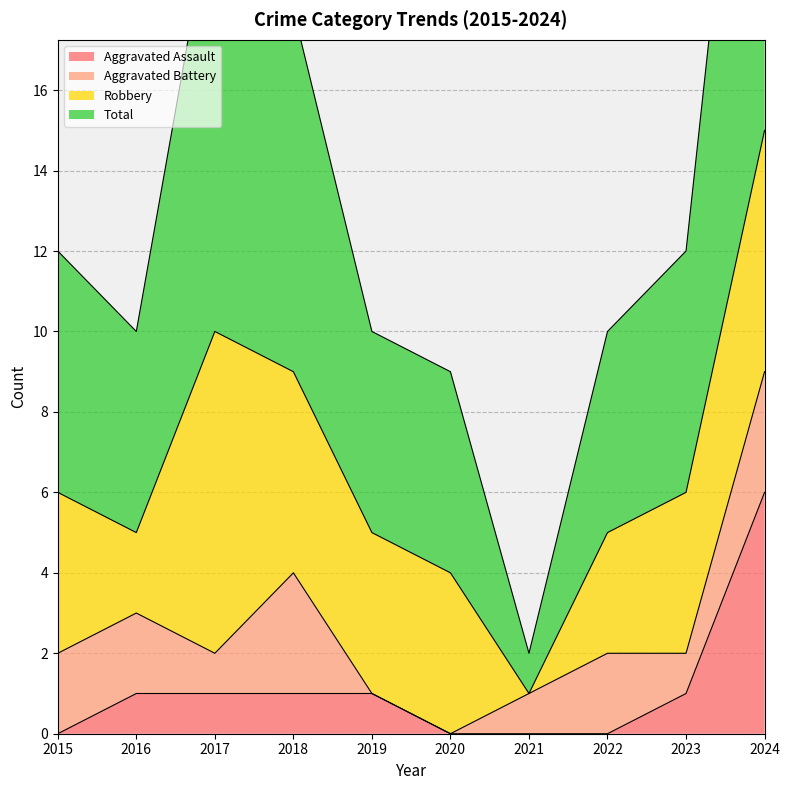

Which series has the largest total across all categories?

Total